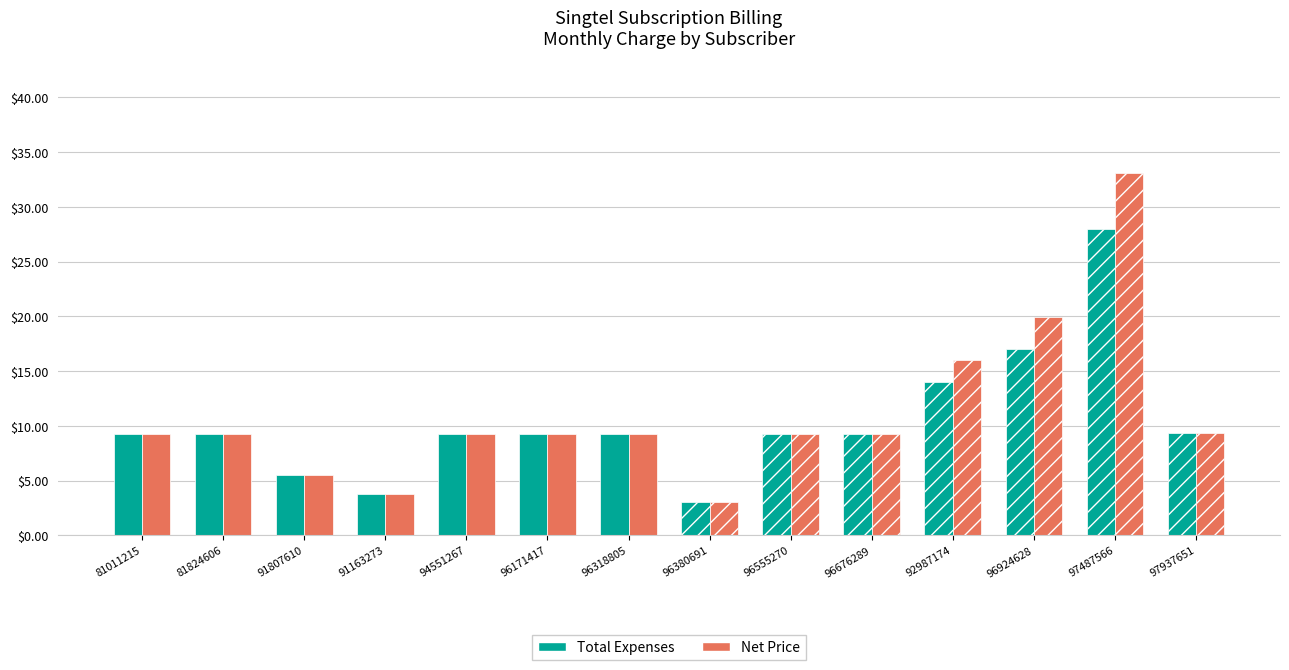

How many data points in Total Expenses are less than 9?

3